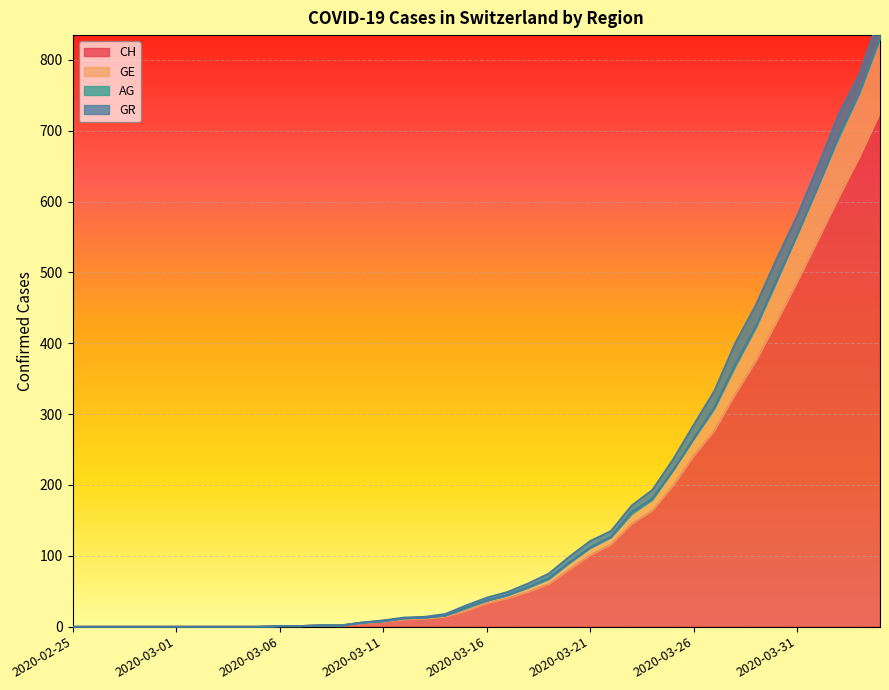

What is the highest value of the CH series?

726